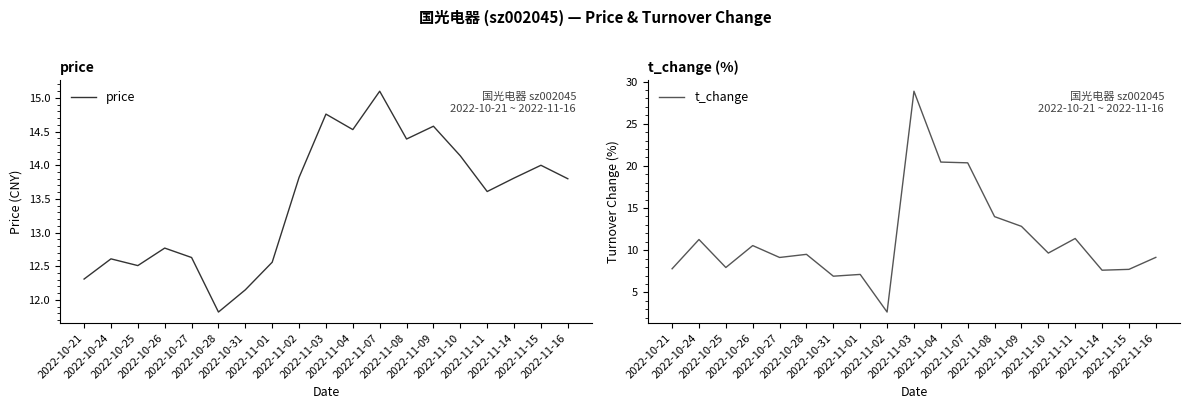

Rank the series at 2022-11-11 from highest to lowest value.

price, t_change